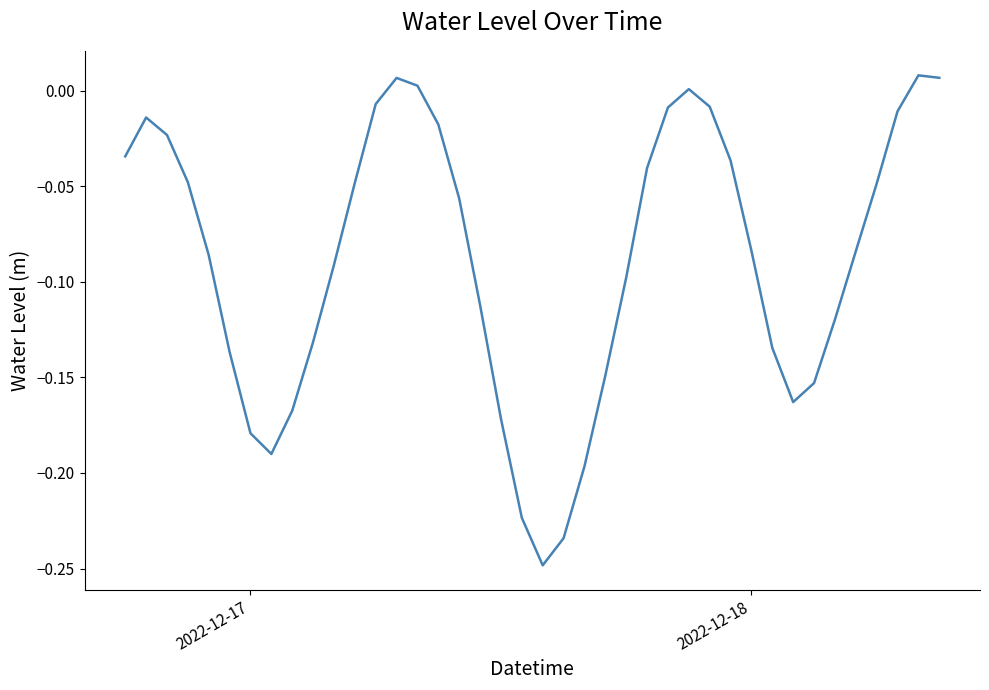

What is the difference between the maximum and minimum values?

0.3